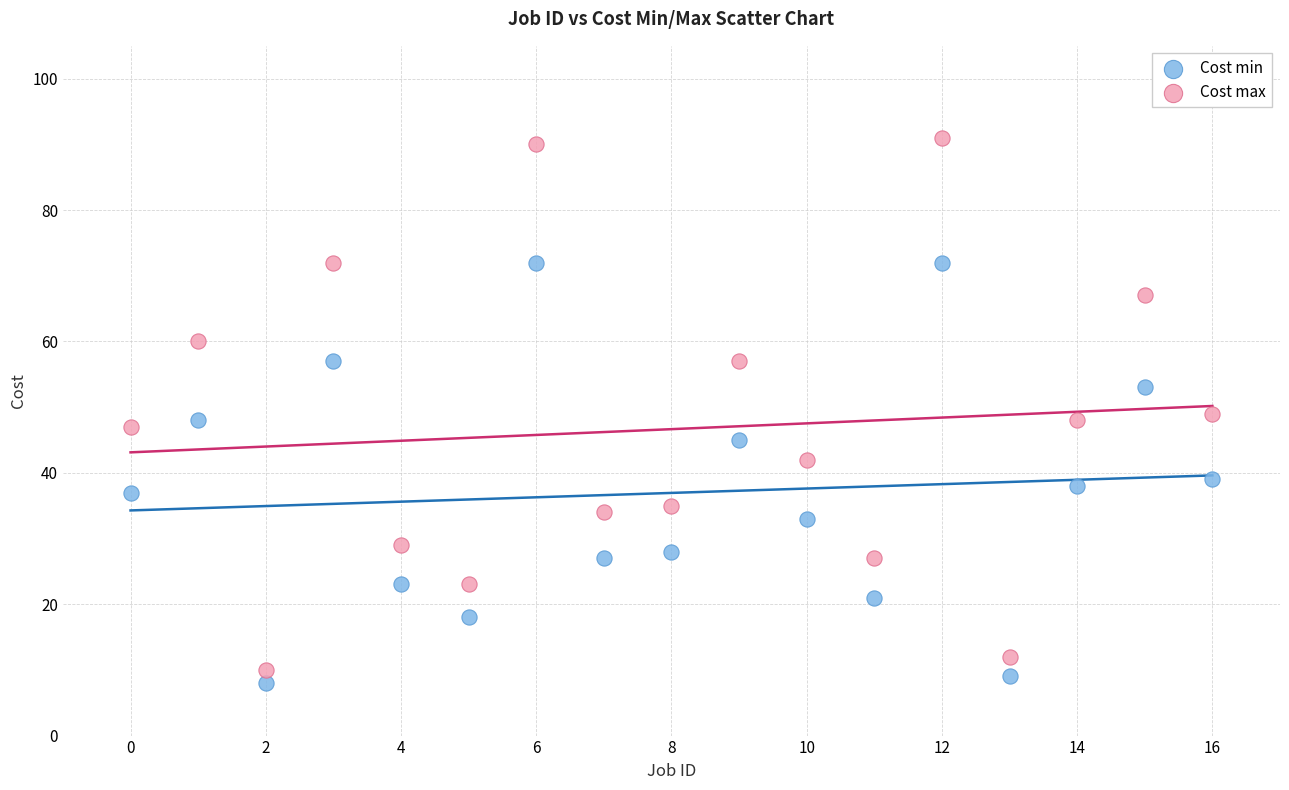

Which series has the widest spread of Y values?

Cost max